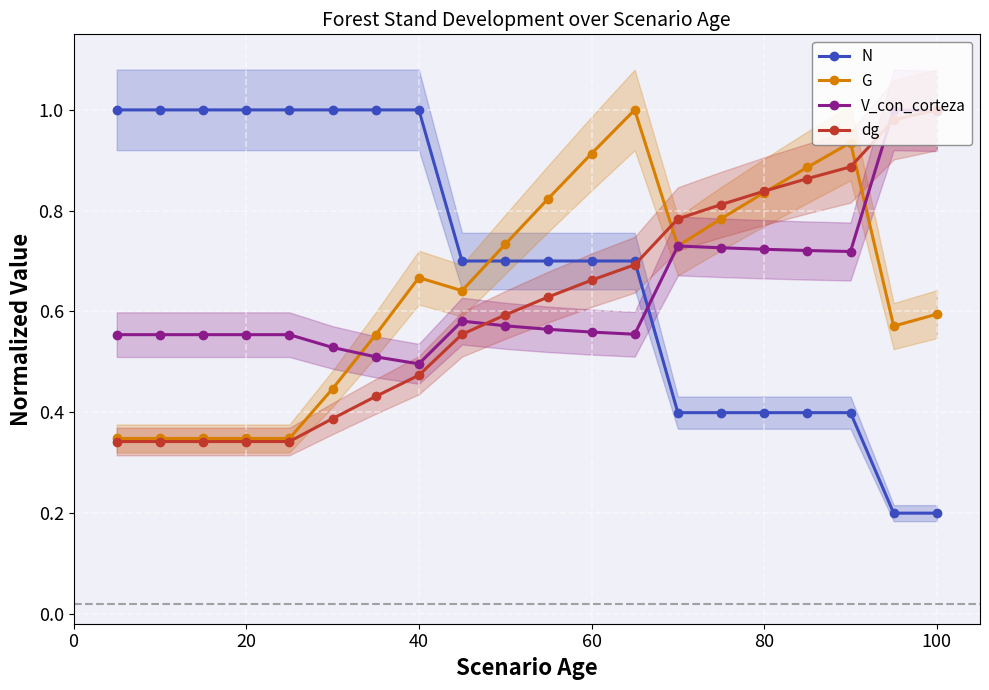

What are all the series names shown in the legend?

N, G, V_con_corteza, dg